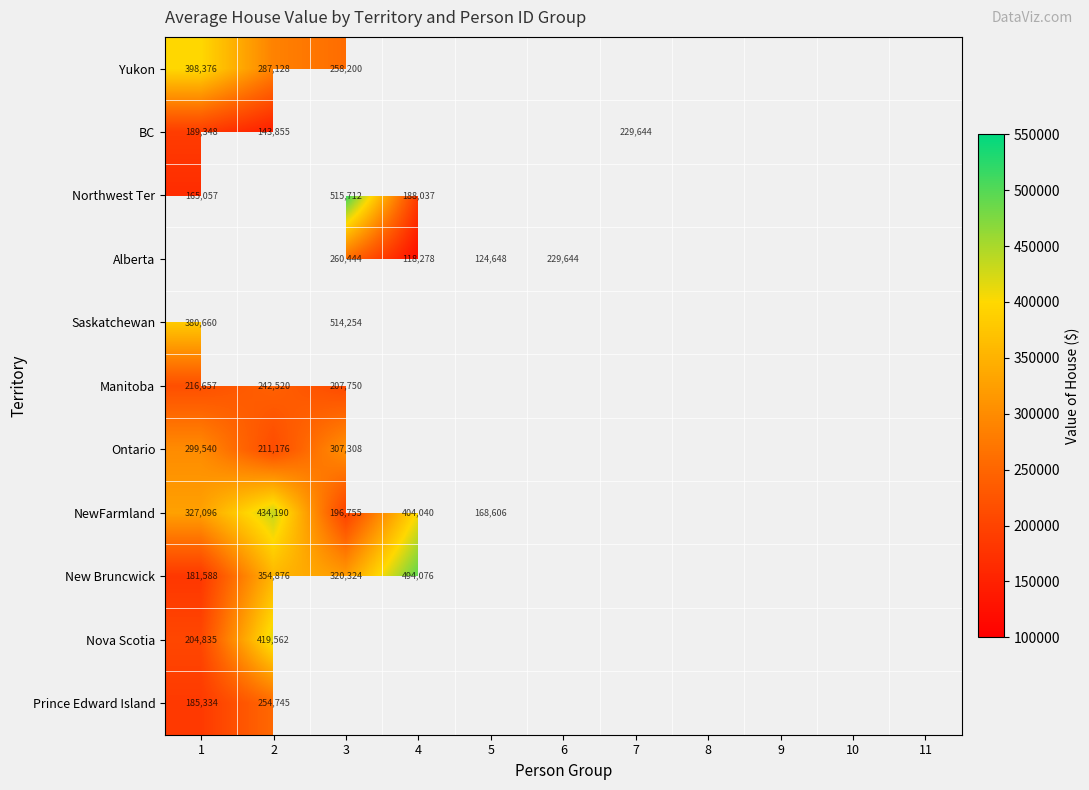

Between 10 and 8, which is larger?

8